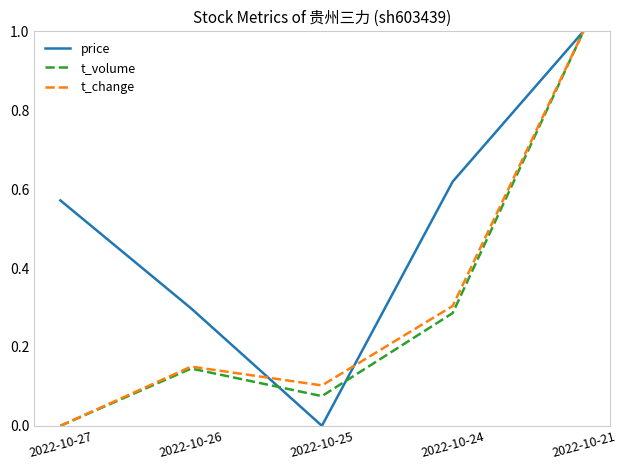

At which category is the sum across all series the highest?

2022-10-21